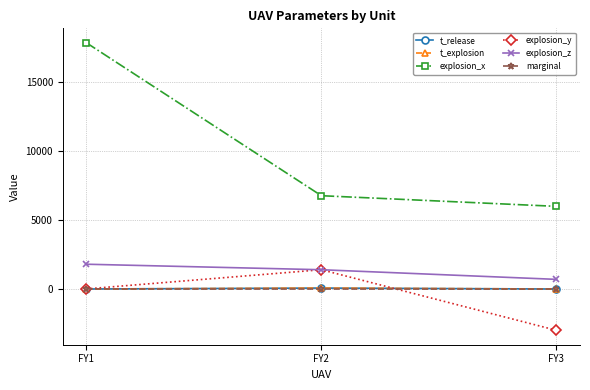

Is this an area chart (filled region under the line)?

No